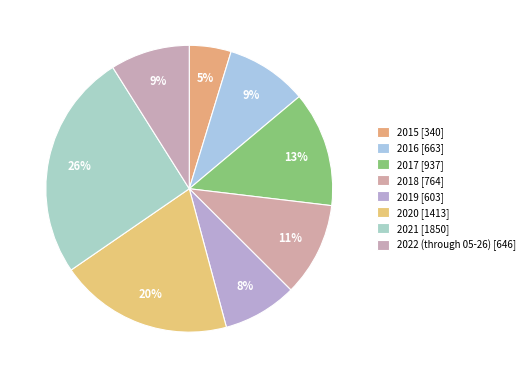

To the nearest percent, what is the difference between the 2019 and 2020 slice percentages?

11%